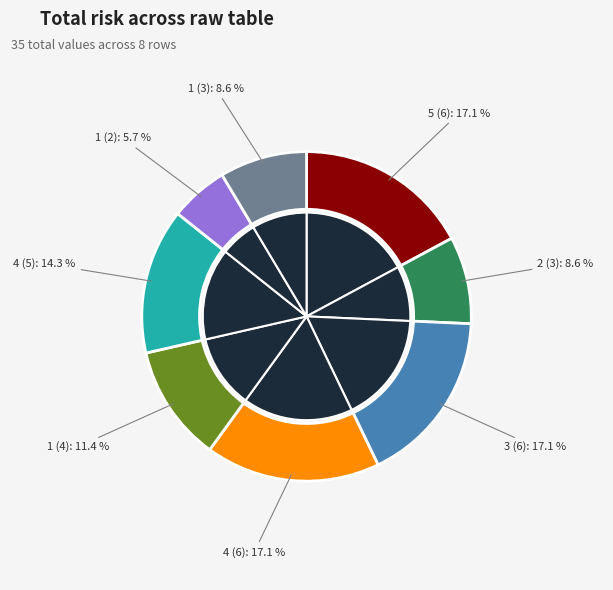

Which slice is the smallest?

1